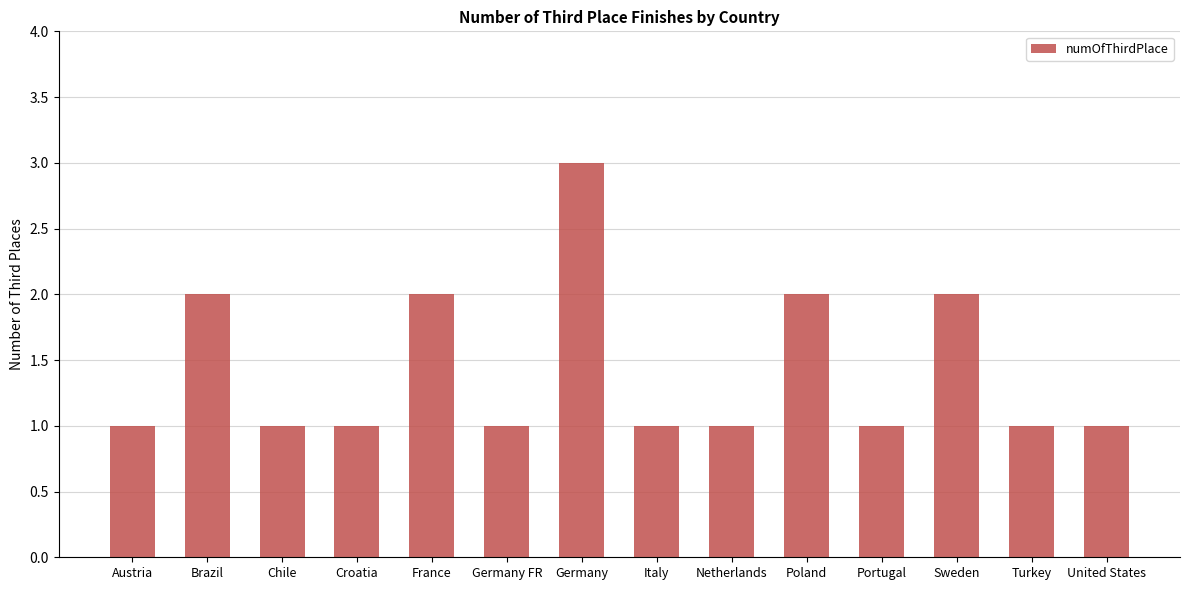

What is the change in value from Croatia to Germany?

+2